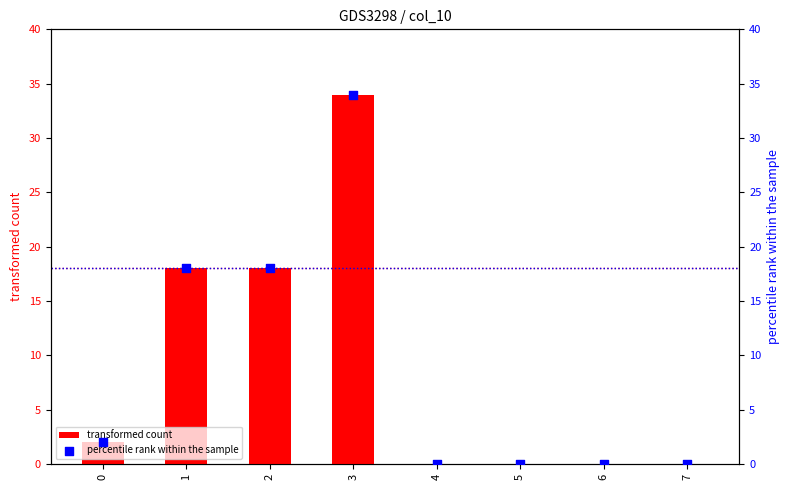

At how many categories does at least one series exceed 8?

3